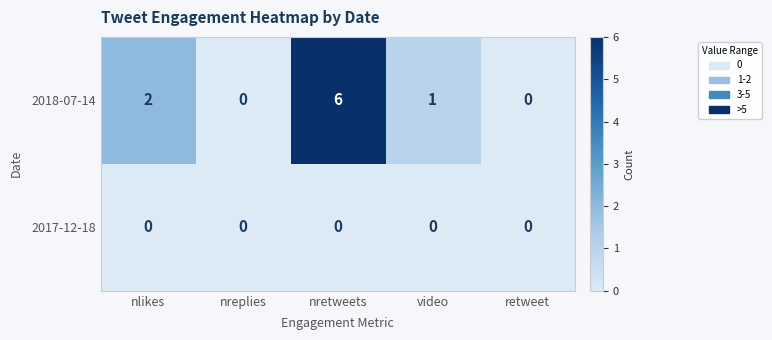

Reading right to left, what are all the values shown in this chart?

2018-07-14: retweet=0	video=1	nretweets=6	nreplies=0	nlikes=2
2017-12-18: retweet=0	video=0	nretweets=0	nreplies=0	nlikes=0